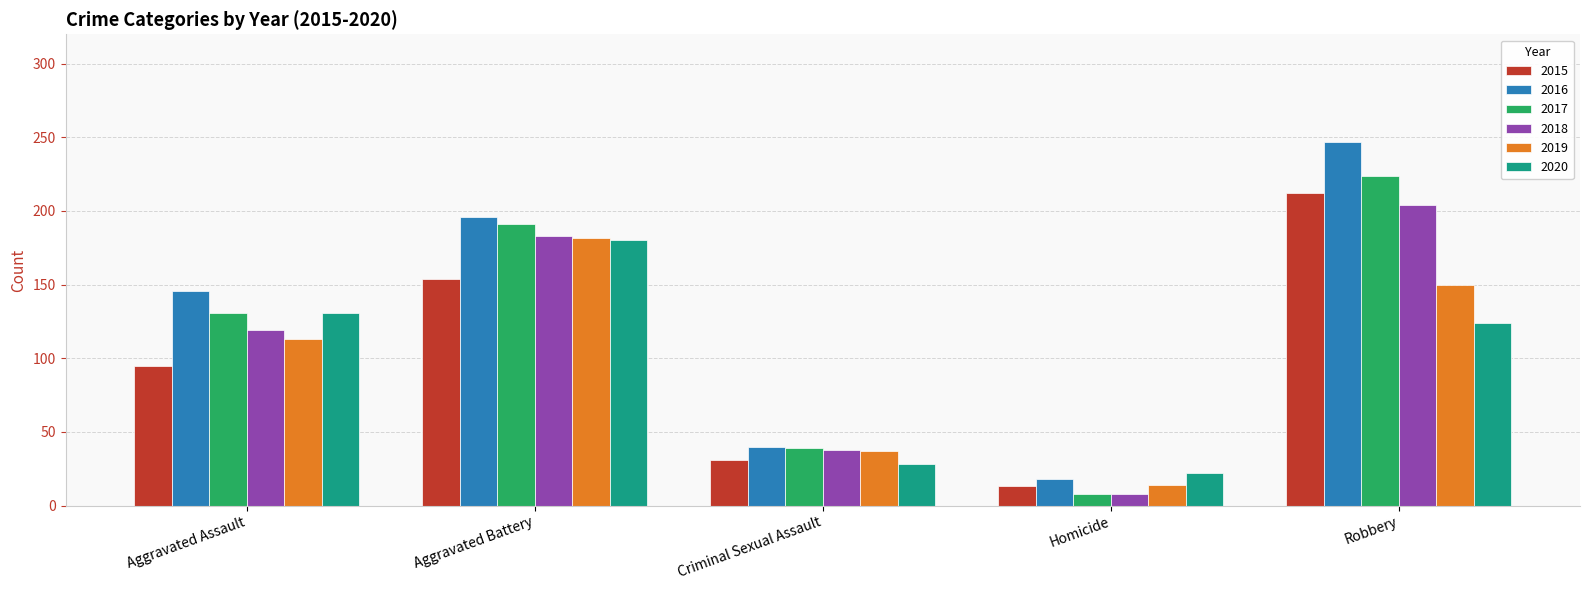

What are all the series names shown in the legend?

2015, 2016, 2017, 2018, 2019, 2020